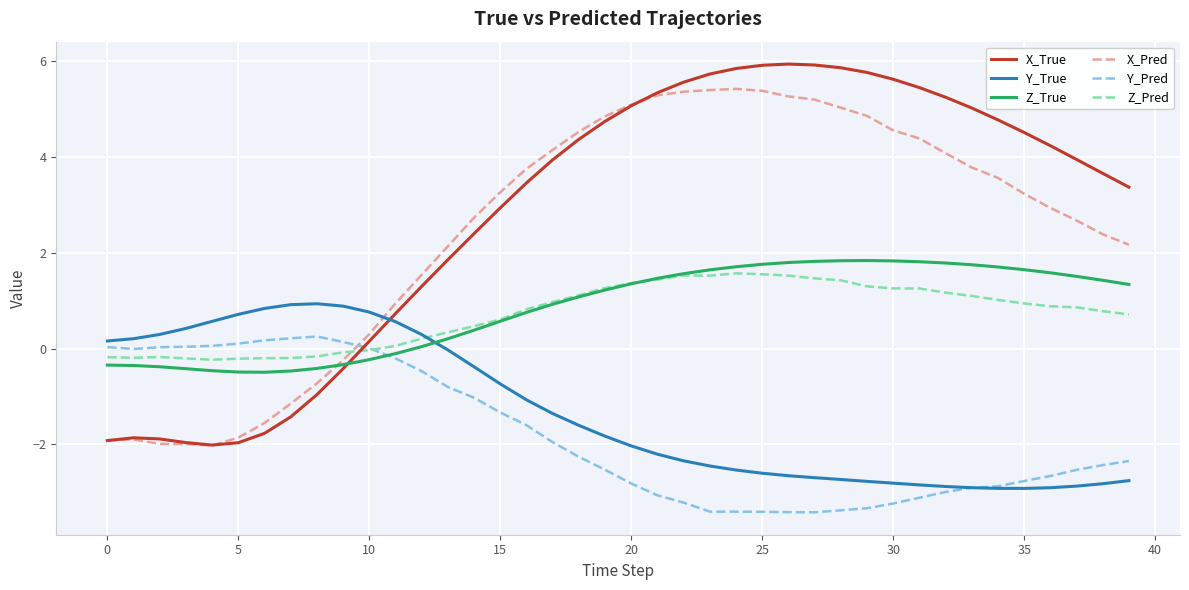

True or false: Z_True and Y_True intersect in this chart.

True